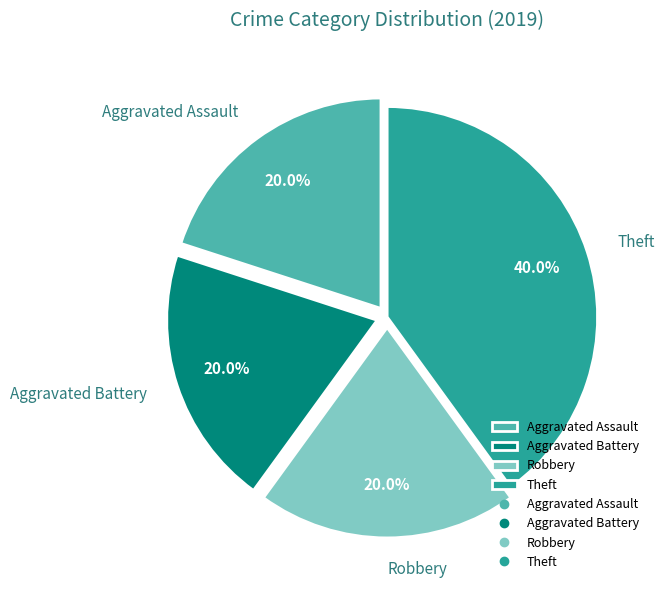

Count the number of slices in the pie.

4